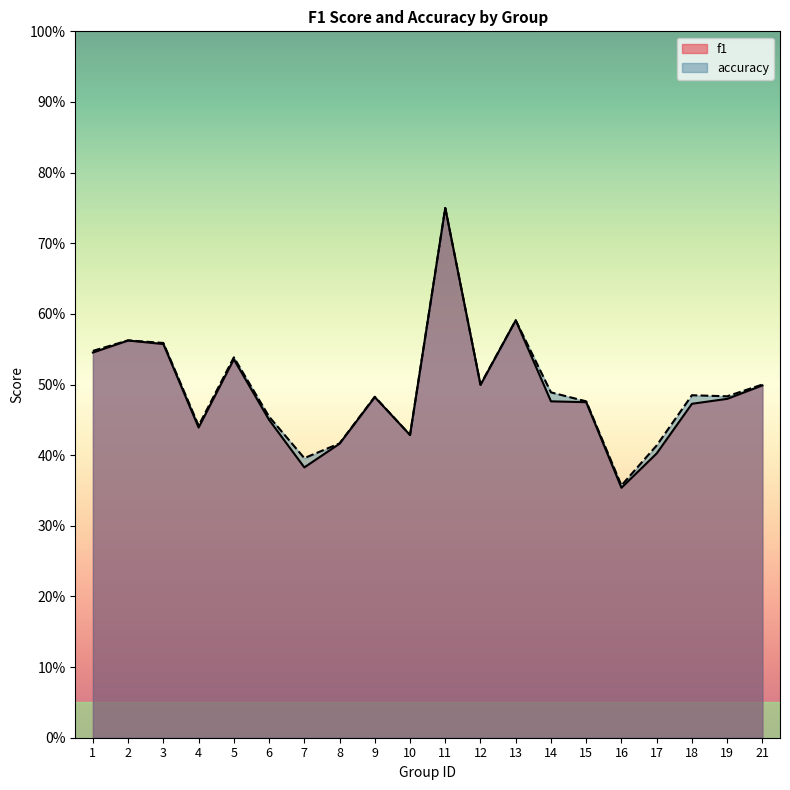

Reading right to left, transcribe all the data shown in this chart.

f1: 21=0.5	19=0.5	18=0.5	17=0.4	16=0.4	15=0.5	14=0.5	13=0.6	12=0.5	11=0.8	10=0.4	9=0.5	8=0.4	7=0.4	6=0.5	5=0.5	4=0.4	3=0.6	2=0.6	1=0.5
accuracy: 21=0.5	19=0.5	18=0.5	17=0.4	16=0.4	15=0.5	14=0.5	13=0.6	12=0.5	11=0.8	10=0.4	9=0.5	8=0.4	7=0.4	6=0.5	5=0.5	4=0.4	3=0.6	2=0.6	1=0.5